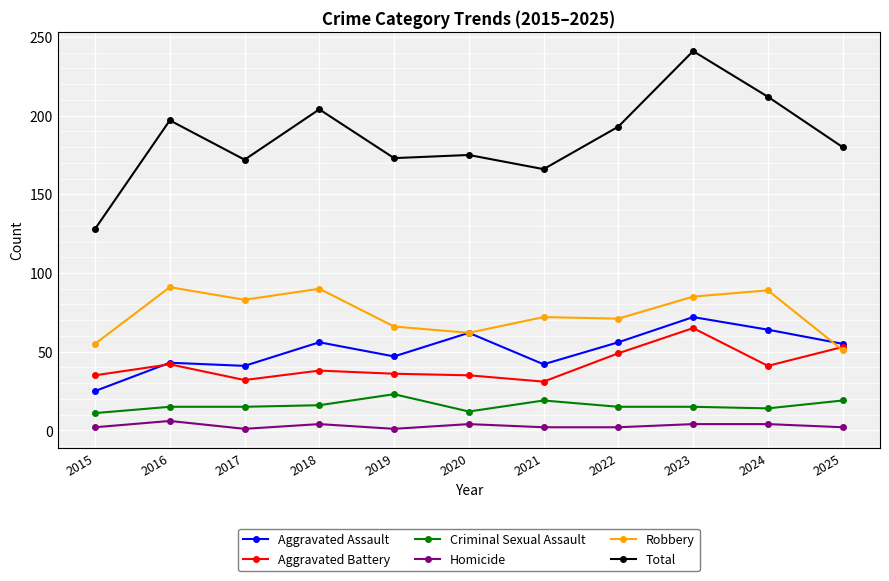

Is this an area chart (filled region under the line)?

No